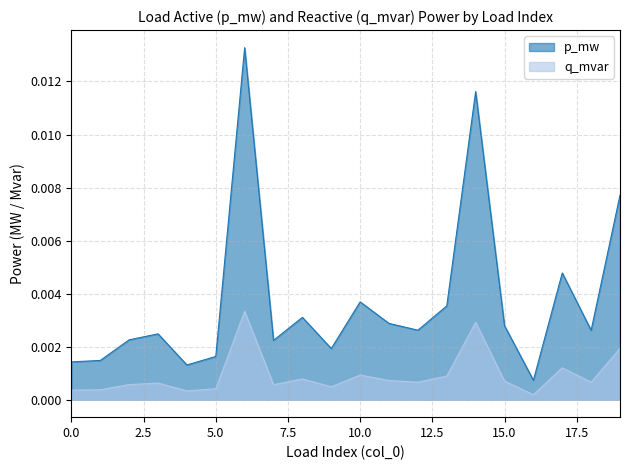

Which series has the largest total across all categories?

p_mw